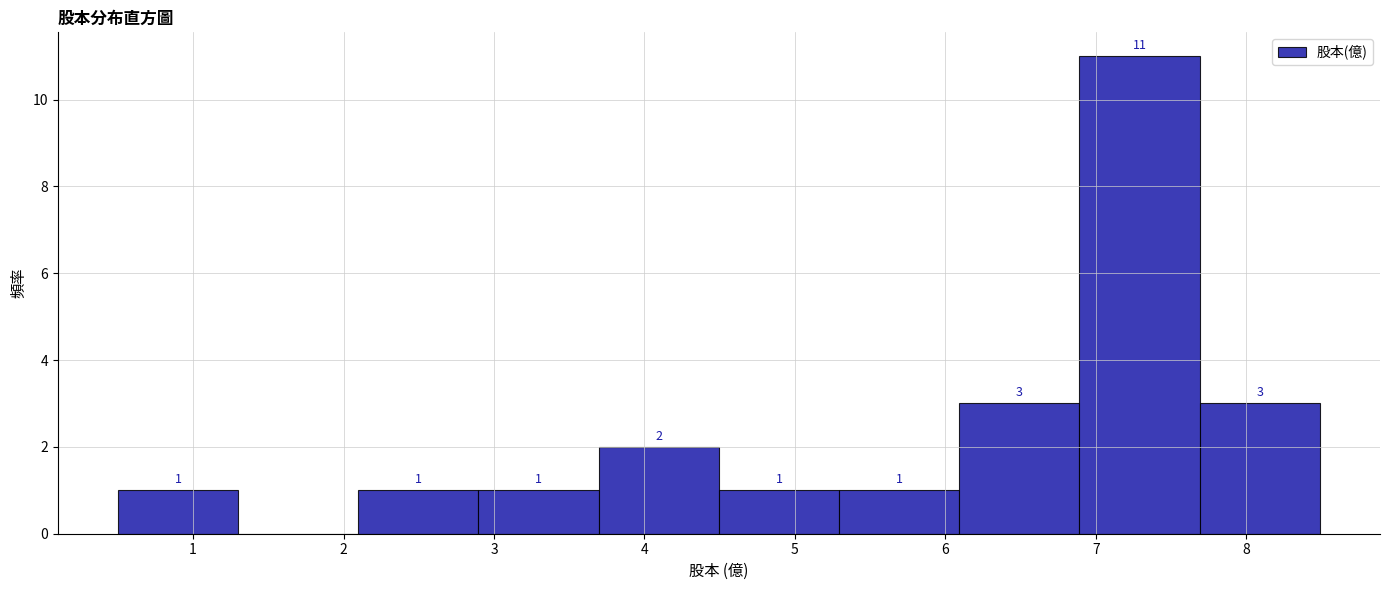

Over which range of the x-axis is the bar tallest?

6.9 to 7.7